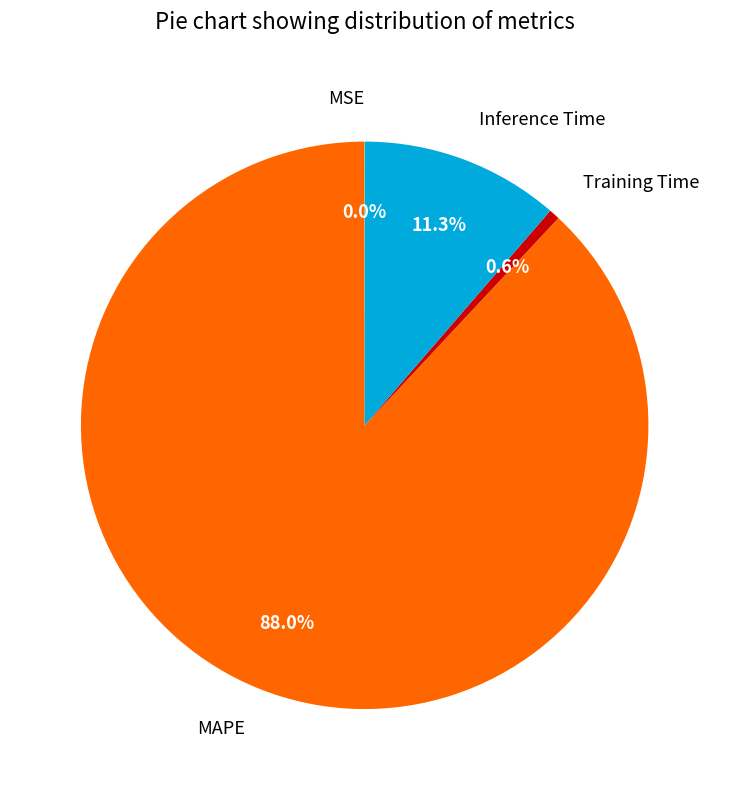

Does Inference Time represent more than half of the total?

No